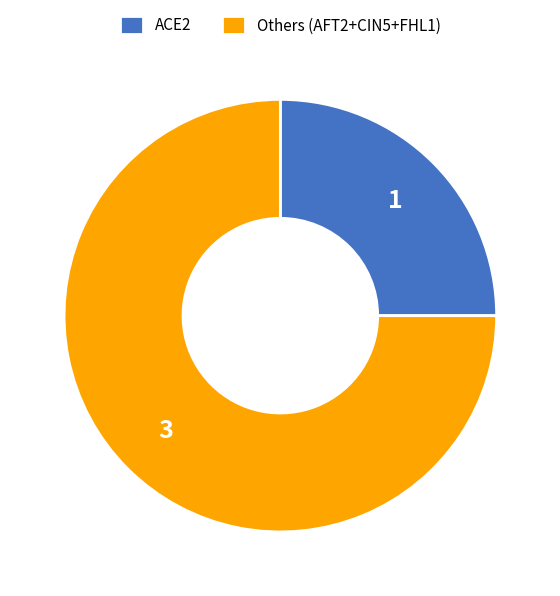

True or false: Others (AFT2+CIN5+FHL1) accounts for 75% of the total.

True